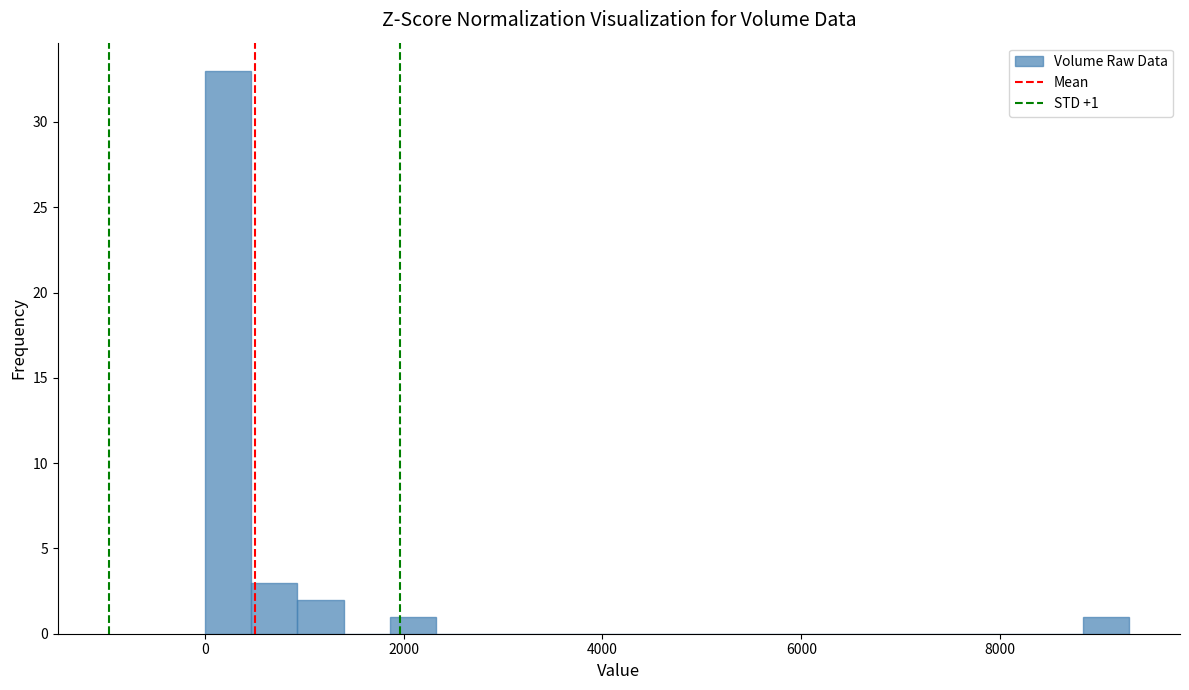

Around what value on the x-axis is the tallest bar? Give the approximate position of its centre, as read against the axis.

200